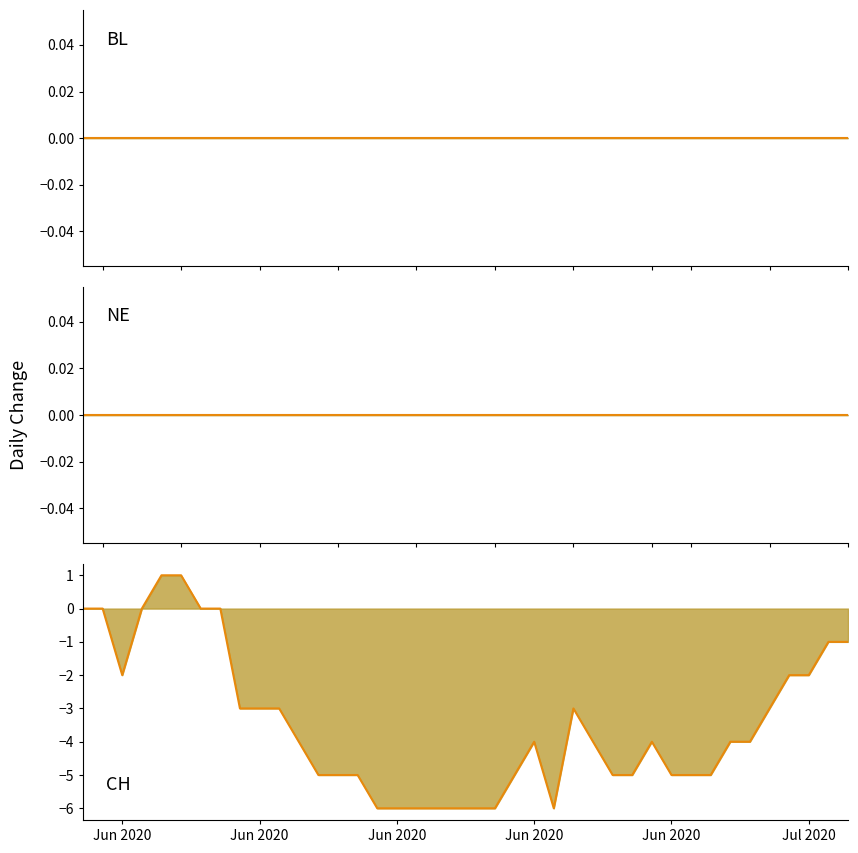

True or false: BL line has more than 1 points higher than both neighbors.

False